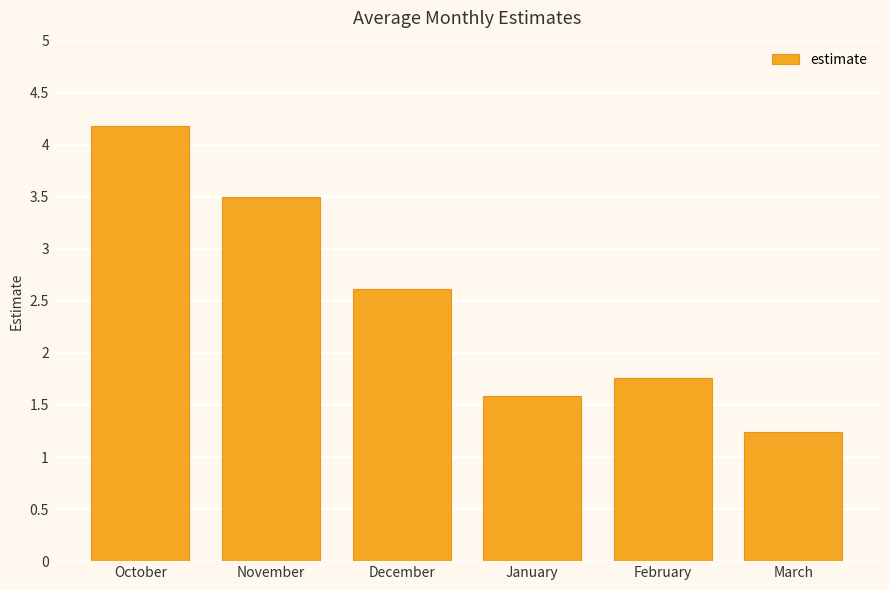

How many data points does each series have?

6